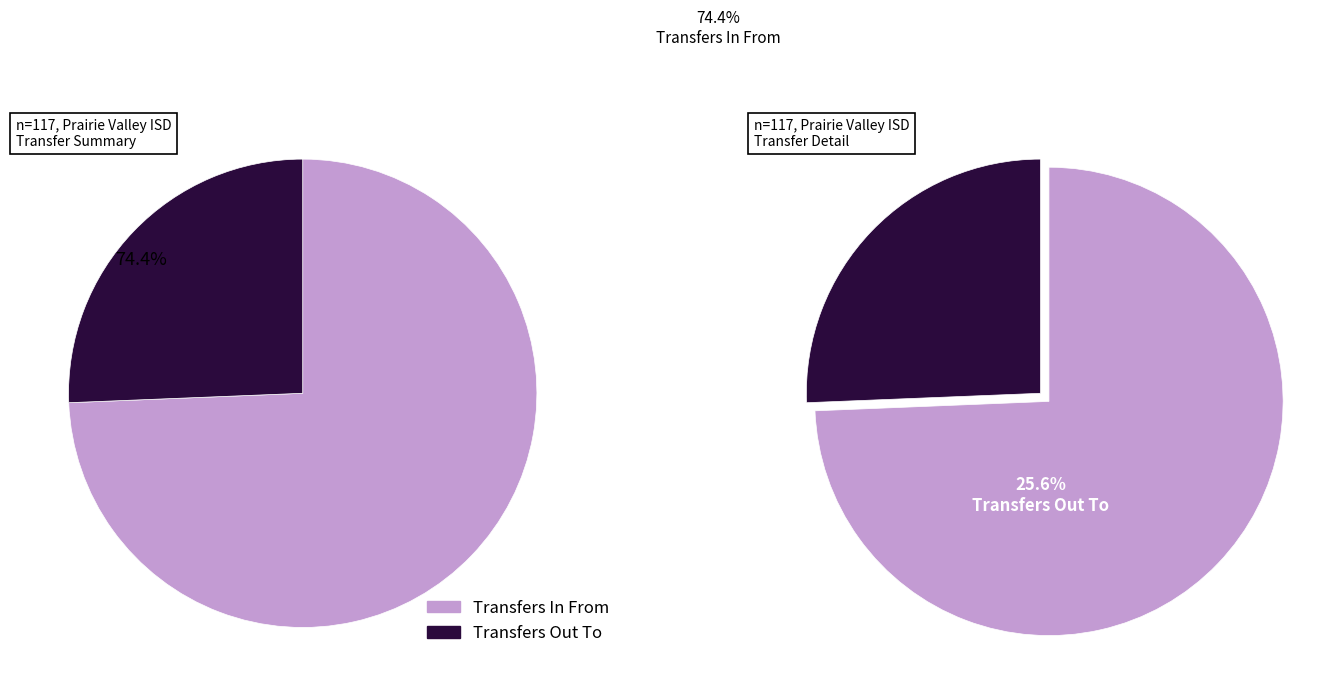

How many slices are in this pie chart?

2